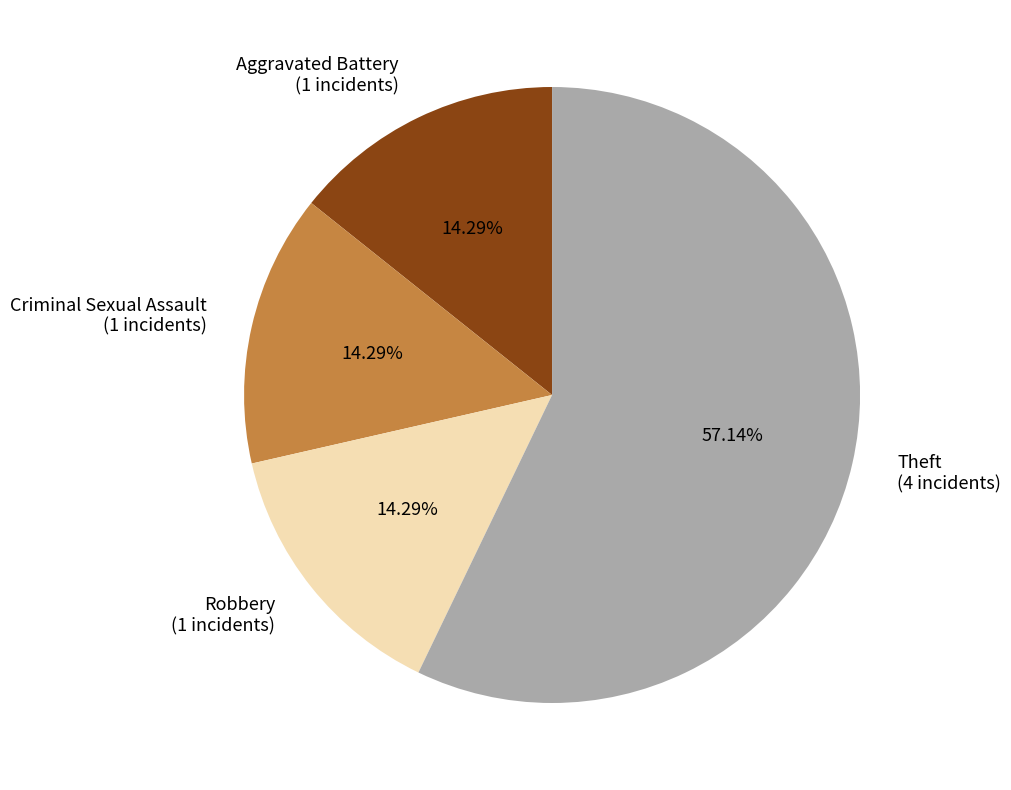

What percentage do Criminal Sexual Assault and Aggravated Battery together represent?

28.6%